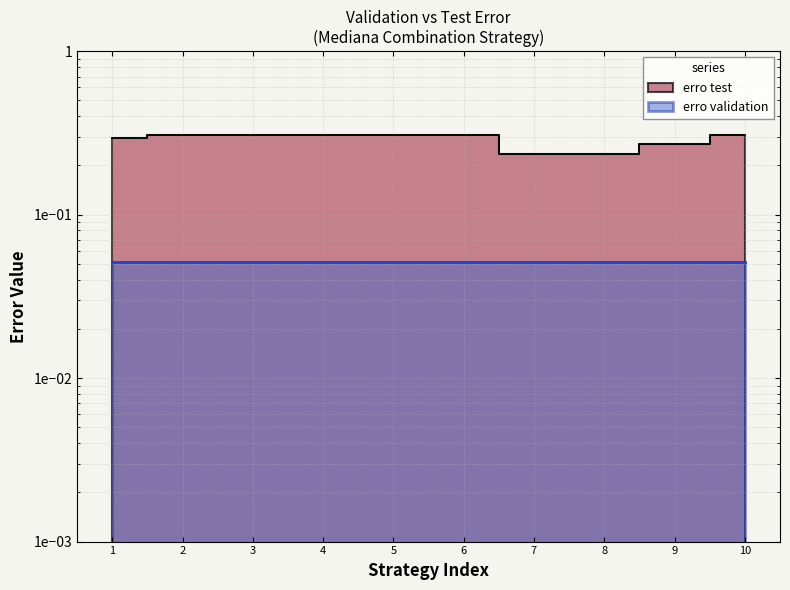

What is the value of the 6th point from the left?

0.3